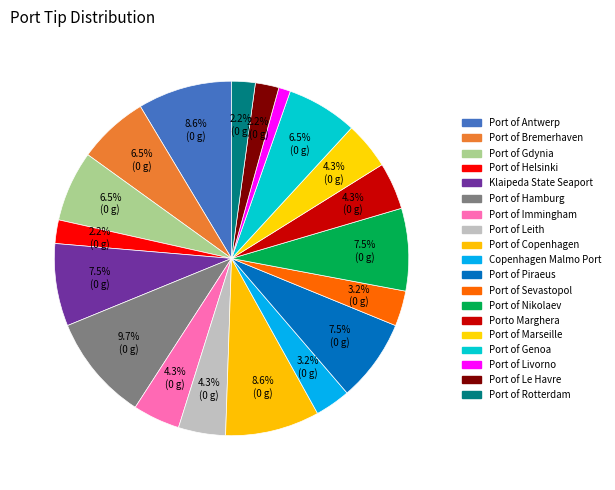

Count the number of slices in the pie.

19